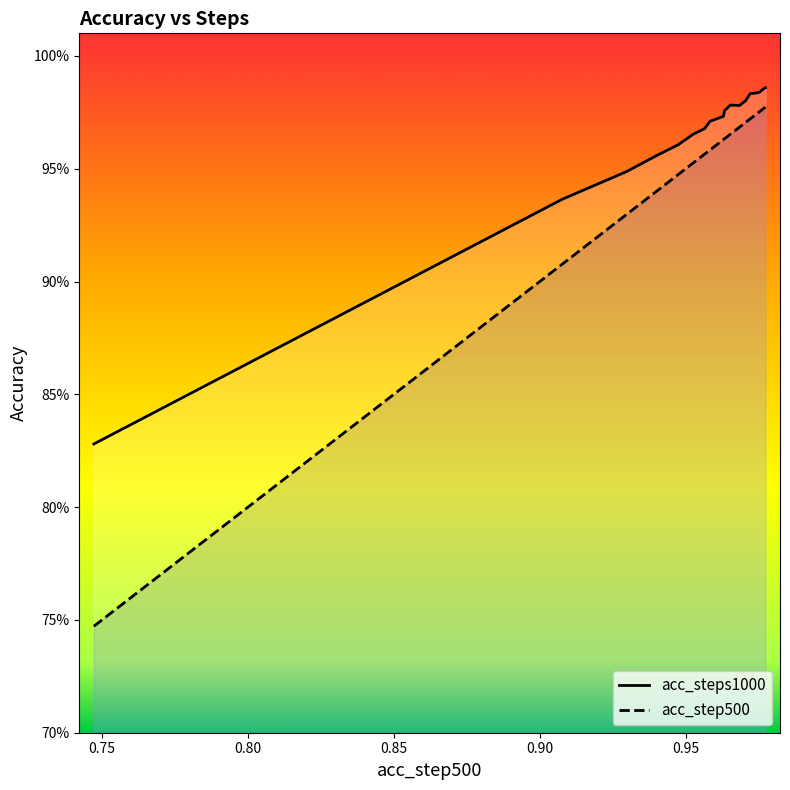

What is the smallest value displayed?

0.7